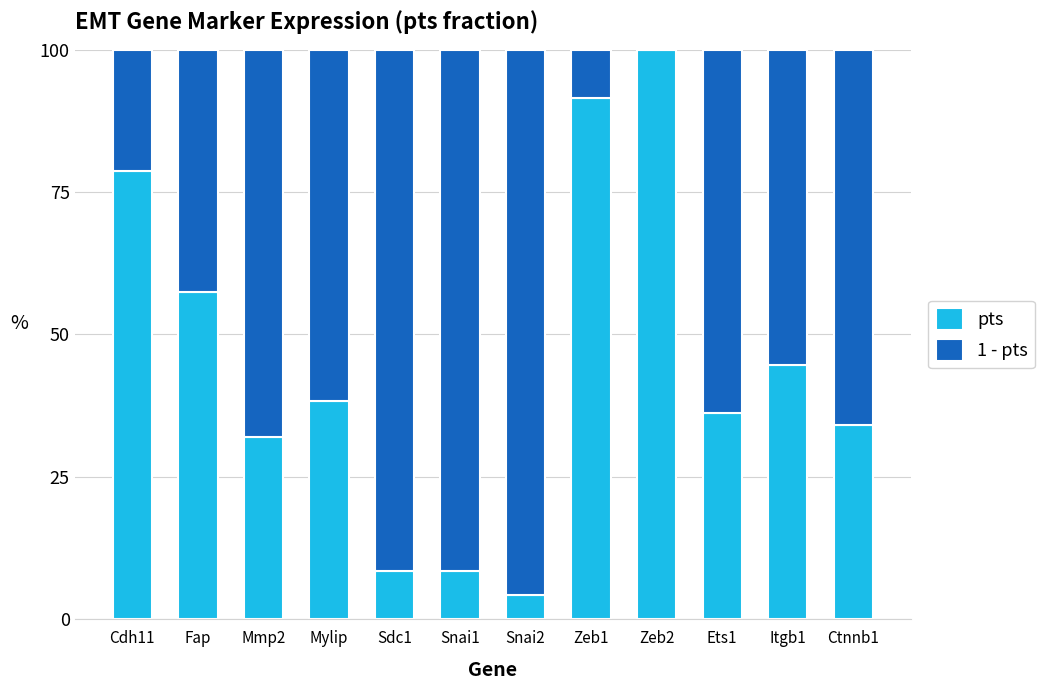

What is the total value across all series at Itgb1?

100.0